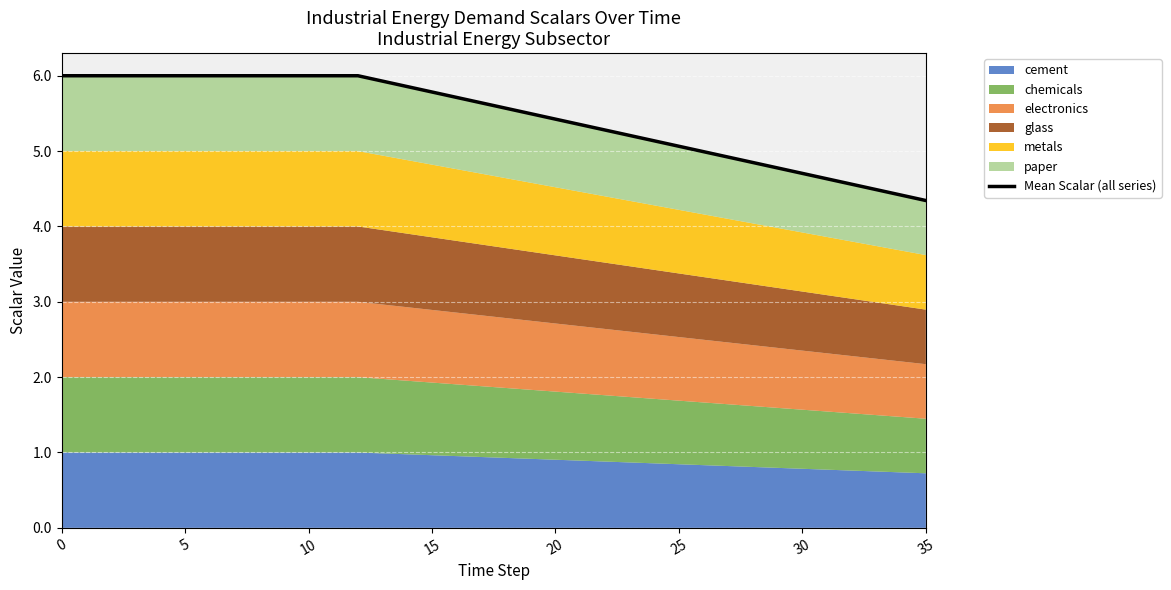

Is it true that the value at 30 is 4.7?

True